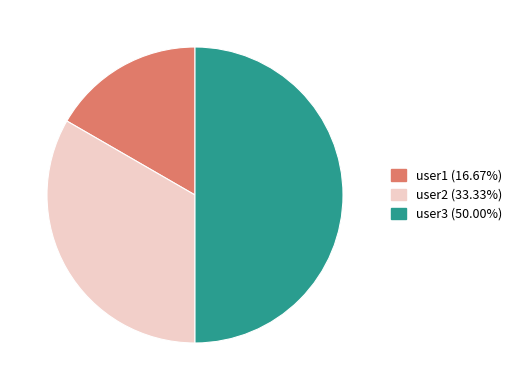

Combined, do user2 and user3 account for over 50%?

Yes